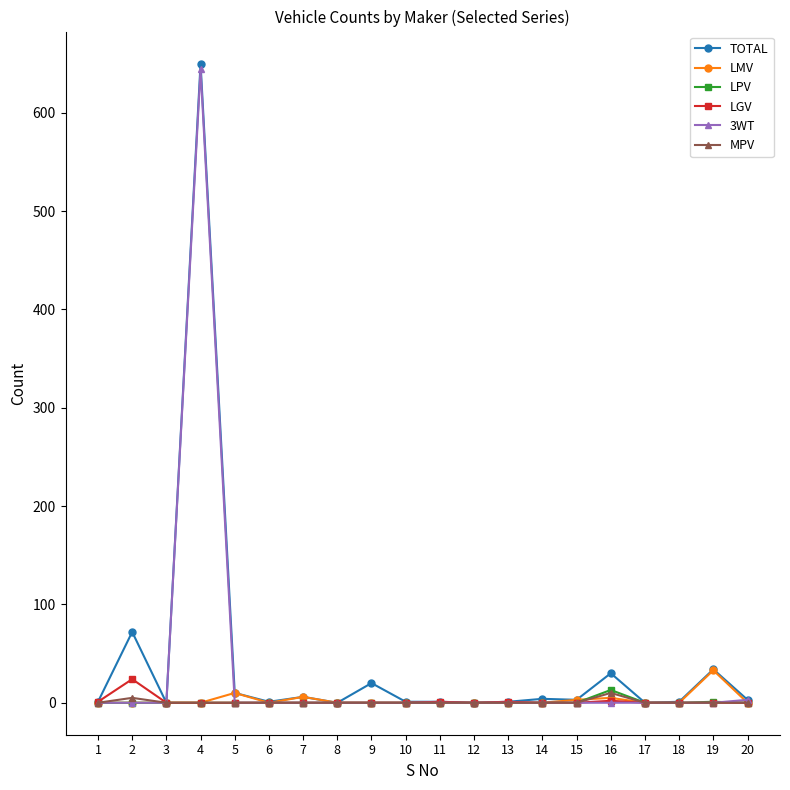

What are all the series names shown in the legend?

TOTAL, LMV, LPV, LGV, 3WT, MPV